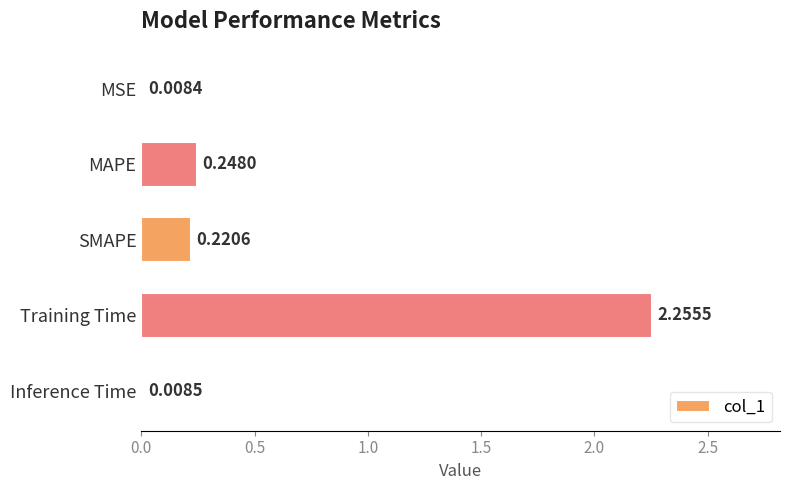

What is the sum of all values?

2.7